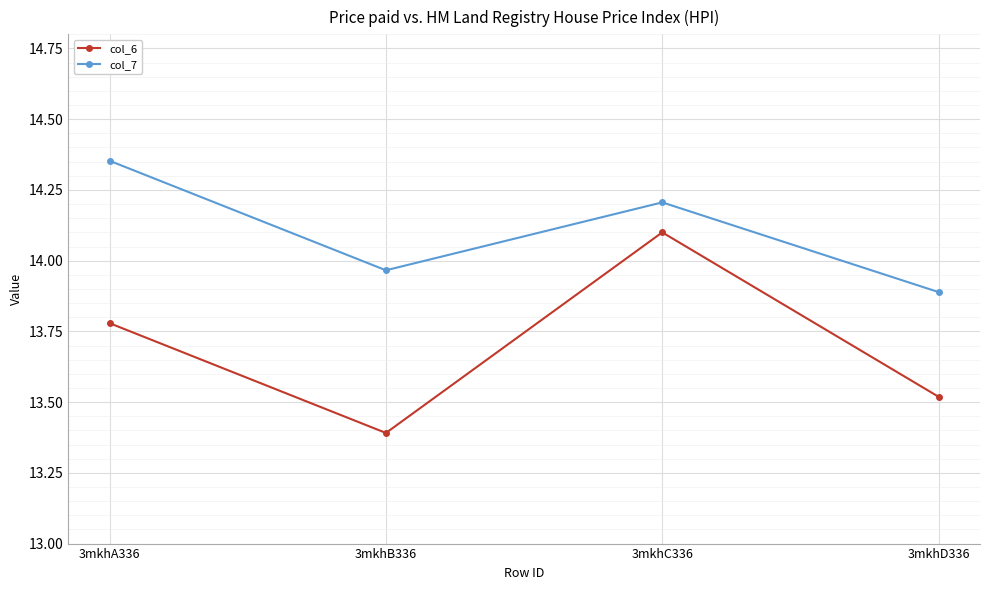

What is the sum of the col_6 values at 3mkhB336 and 3mkhC336?

27.5